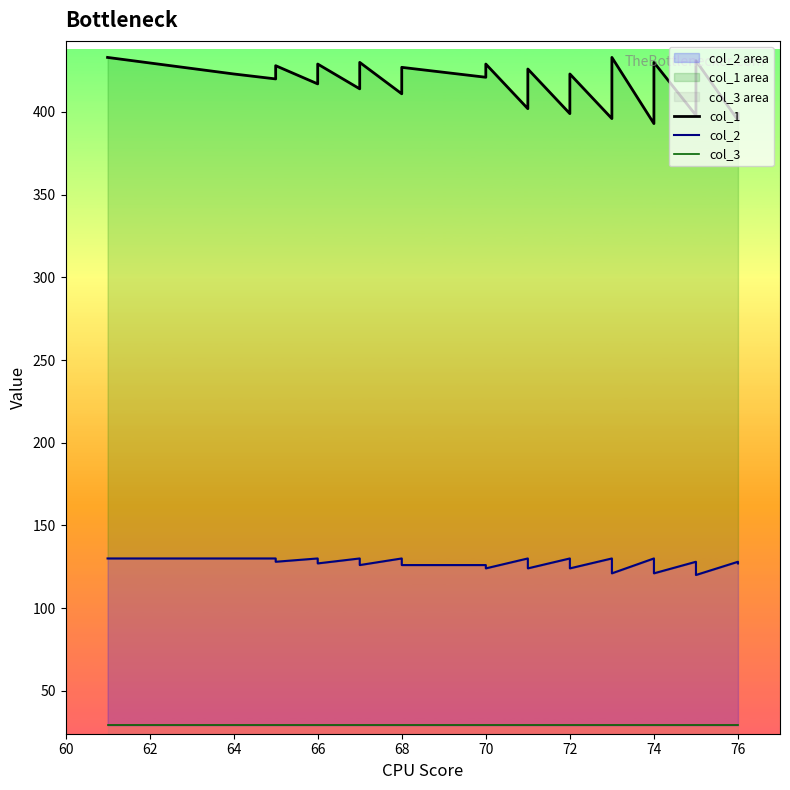

What is the difference between the second highest and minimum values in the col_2 series?

10